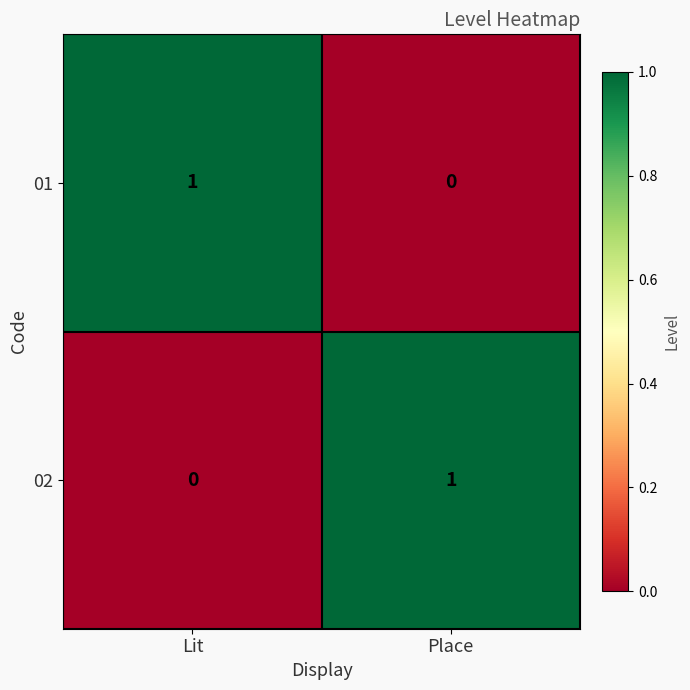

At which label does 02 reach its minimum?

Lit